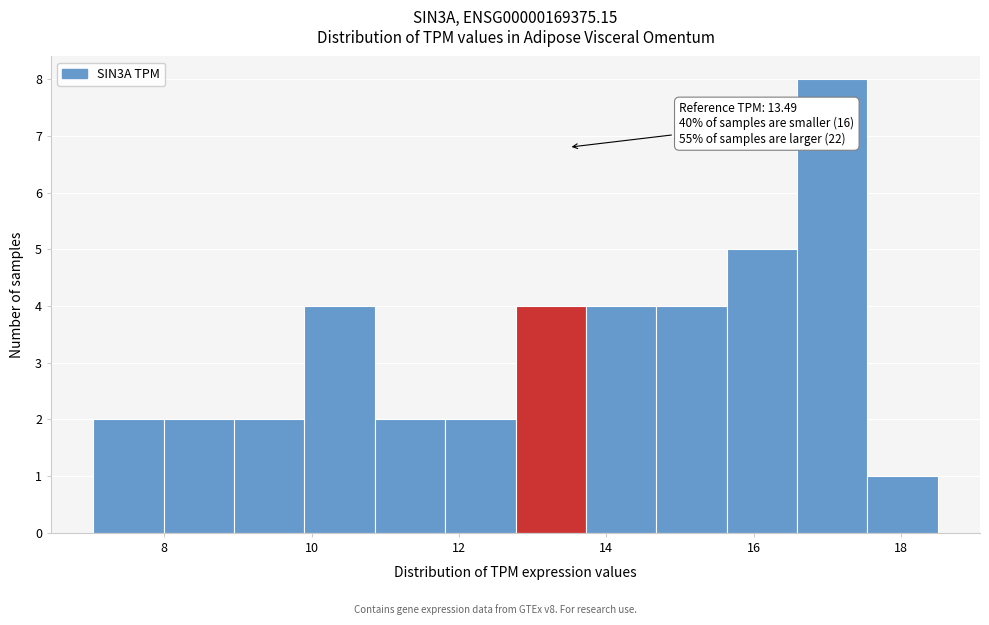

Over which range of the x-axis is the bar tallest?

16.6 to 17.6